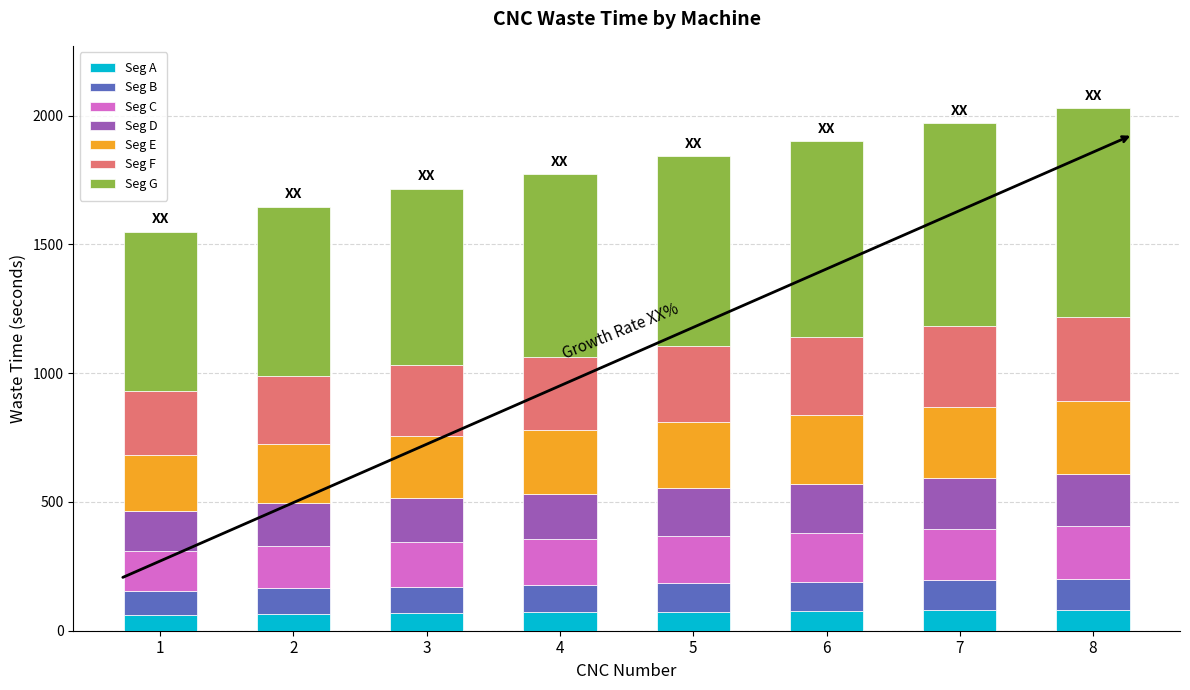

What is the lowest value of the Seg A series?

62.0